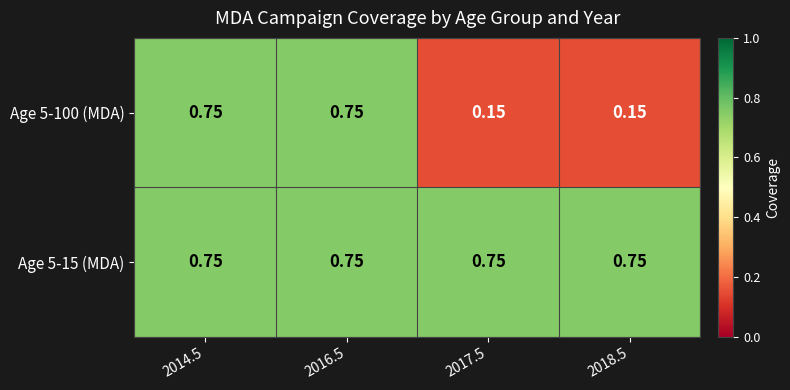

Reading left to right, list all the values displayed in this chart.

Age 5-100 (MDA): 2014.5=0.8	2016.5=0.8	2017.5=0.1	2018.5=0.1
Age 5-15 (MDA): 2014.5=0.8	2016.5=0.8	2017.5=0.8	2018.5=0.8